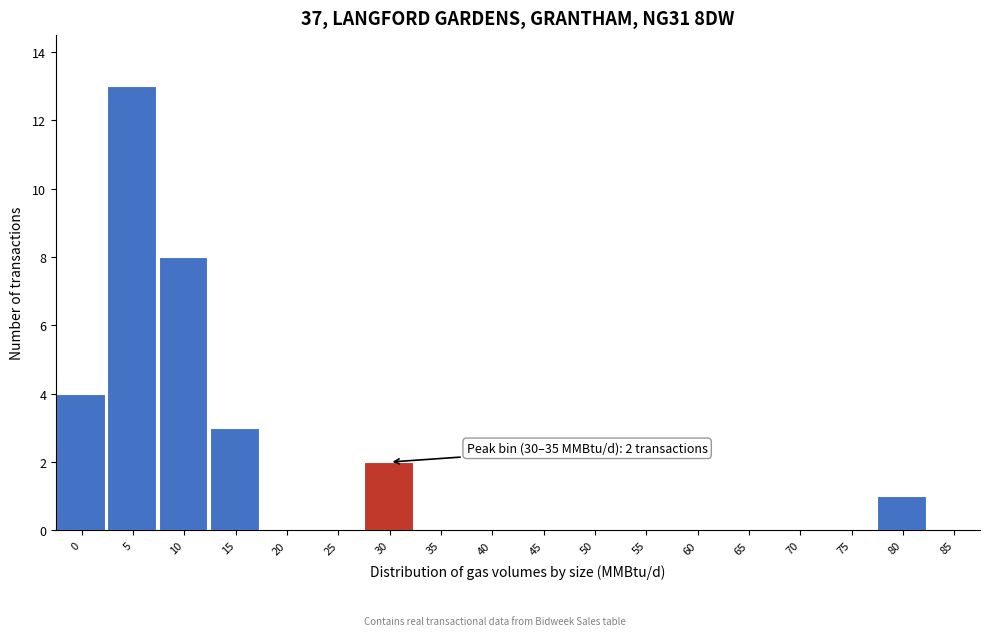

Reading right to left, list all the values displayed in this chart.

85=0	80=1	75=0	70=0	65=0	60=0	55=0	50=0	45=0	40=0	35=0	30=2	25=0	20=0	15=3	10=8	5=13	0=4